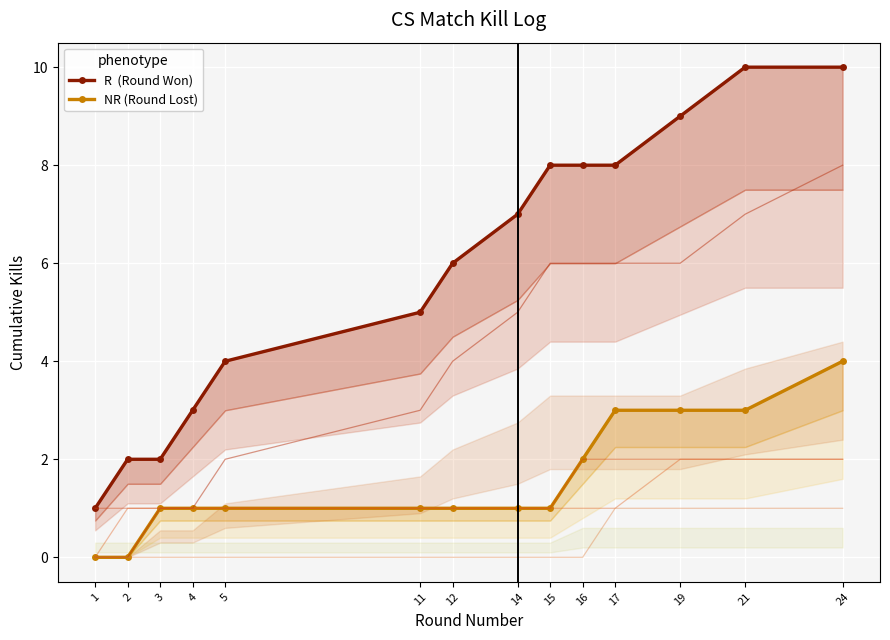

True or false: R  (Round Won) and NR (Round Lost) intersect in this chart.

False